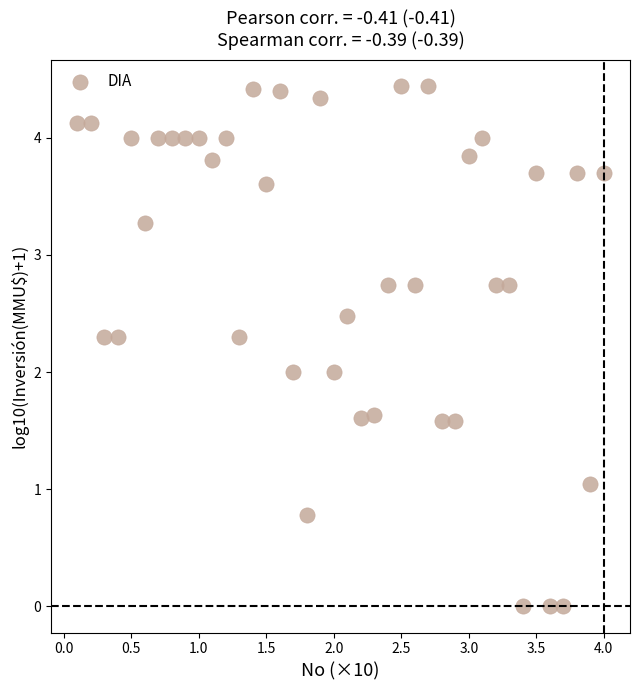

What is the range of Y values (max minus min)?

4.4